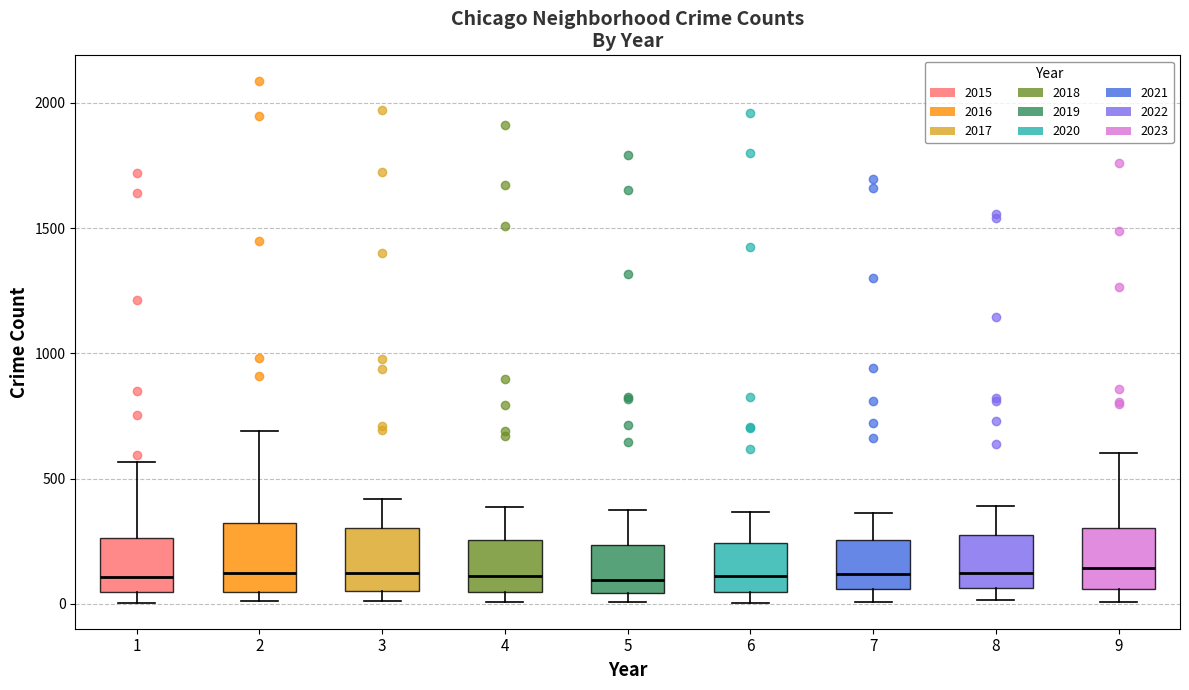

Reading left to right, read every box against the y-axis: the position of its median line, the range the box covers, and the ends of its whiskers. The values are not printed on the chart, so give them approximately, as read against the axis.

1: median 100, box 50 to 250, whiskers 0 to 550
2: median 150, box 50 to 300, whiskers 0 to 700
3: median 100, box 50 to 300, whiskers 0 to 400
4: median 100, box 50 to 250, whiskers 0 to 400
5: median 100, box 50 to 250, whiskers 0 to 400
6: median 100, box 50 to 250, whiskers 0 to 350
7: median 100, box 50 to 250, whiskers 0 to 350
8: median 100, box 50 to 250, whiskers 0 to 400
9: median 150, box 50 to 300, whiskers 0 to 600